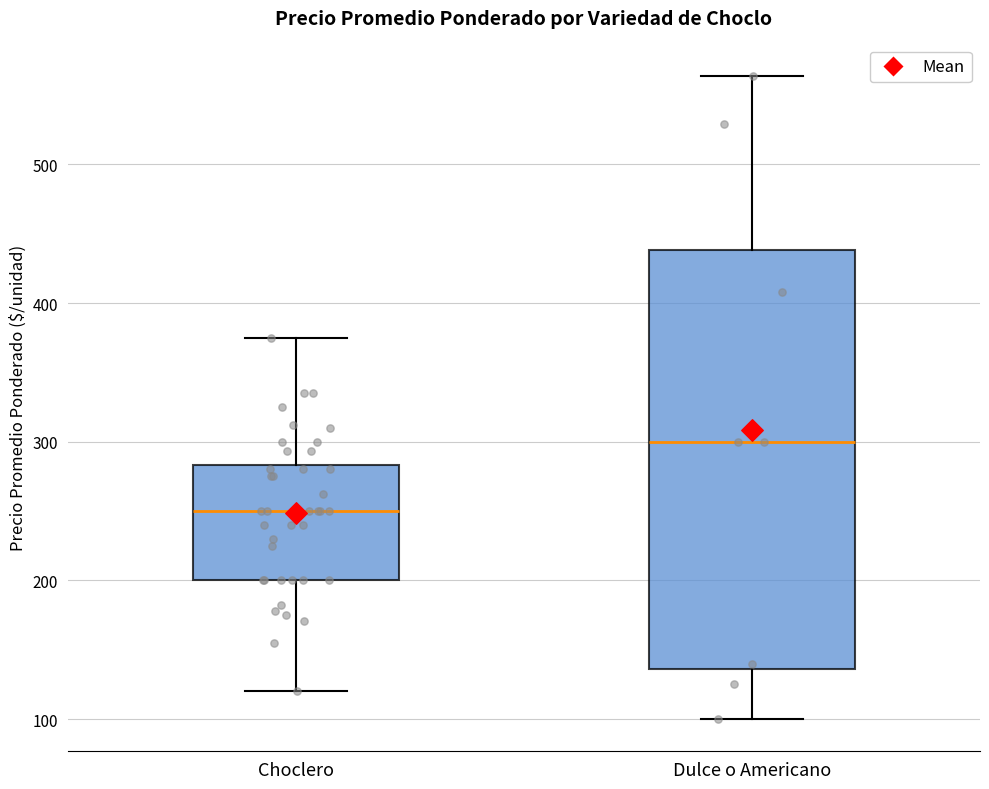

Reading left to right, read every box against the y-axis: the position of its median line, the range the box covers, and the ends of its whiskers. The values are not printed on the chart, so give them approximately, as read against the axis.

Choclero: median 250, box 200 to 280, whiskers 120 to 380
Dulce o Americano: median 300, box 140 to 440, whiskers 100 to 560